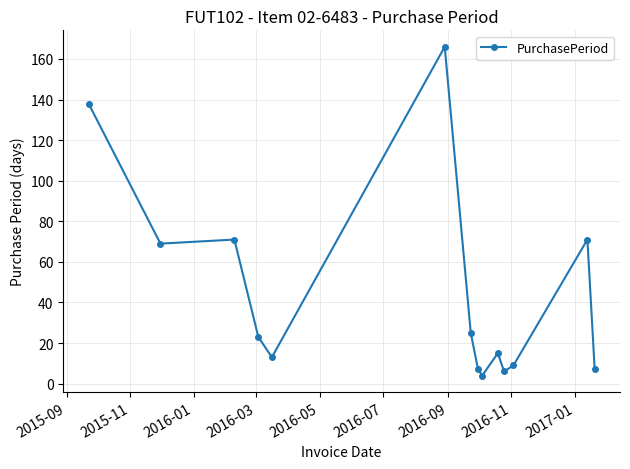

What is the value of the 5th point from the left?

13